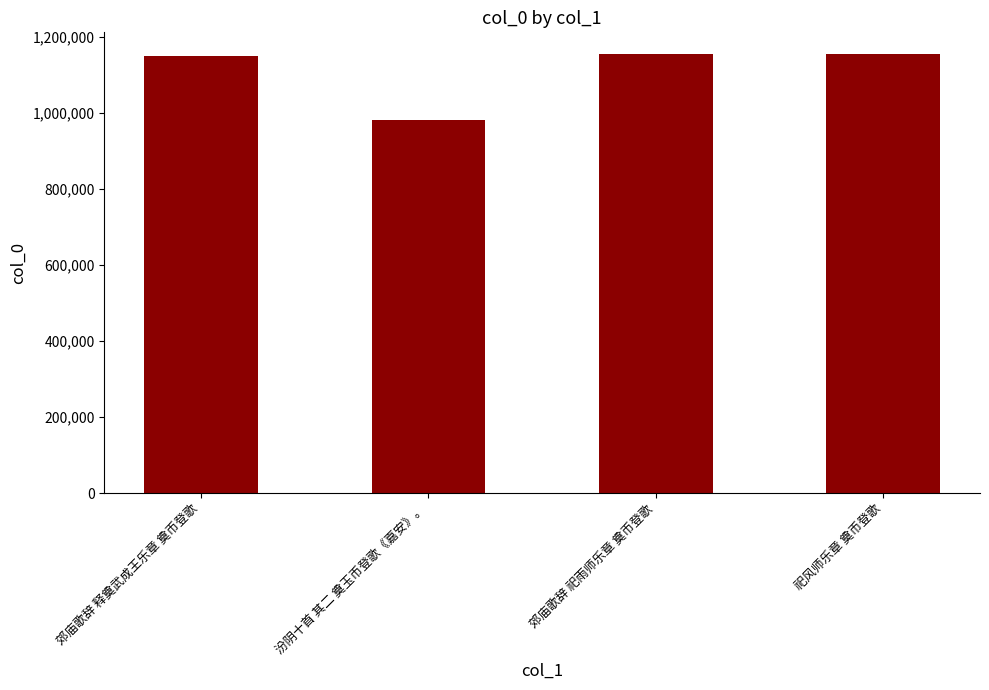

What is the ratio of the value at 汾阴十首 其二 奠玉币登歌《嘉安》。 to the value at 祀风师乐章 奠币登歌?

0.9